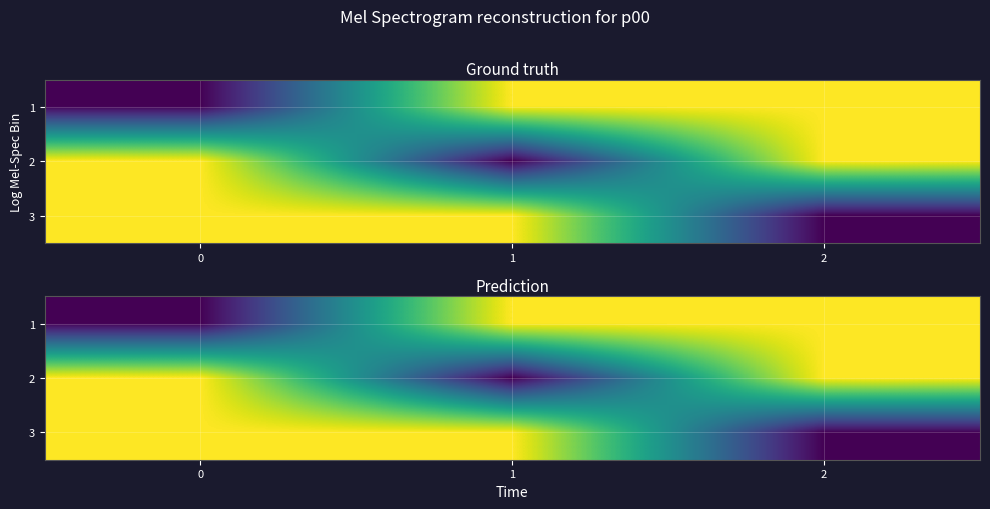

Is the value of 1 at 0 greater than the value of 3 at 1?

No